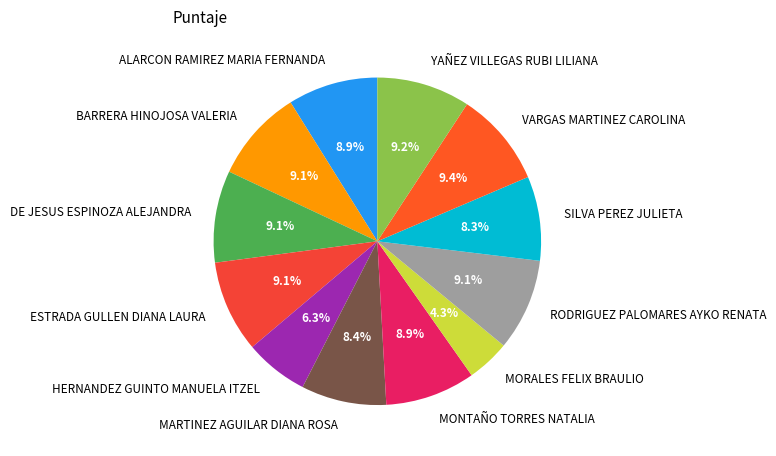

What is the smallest slice in the pie chart?

MORALES FELIX BRAULIO